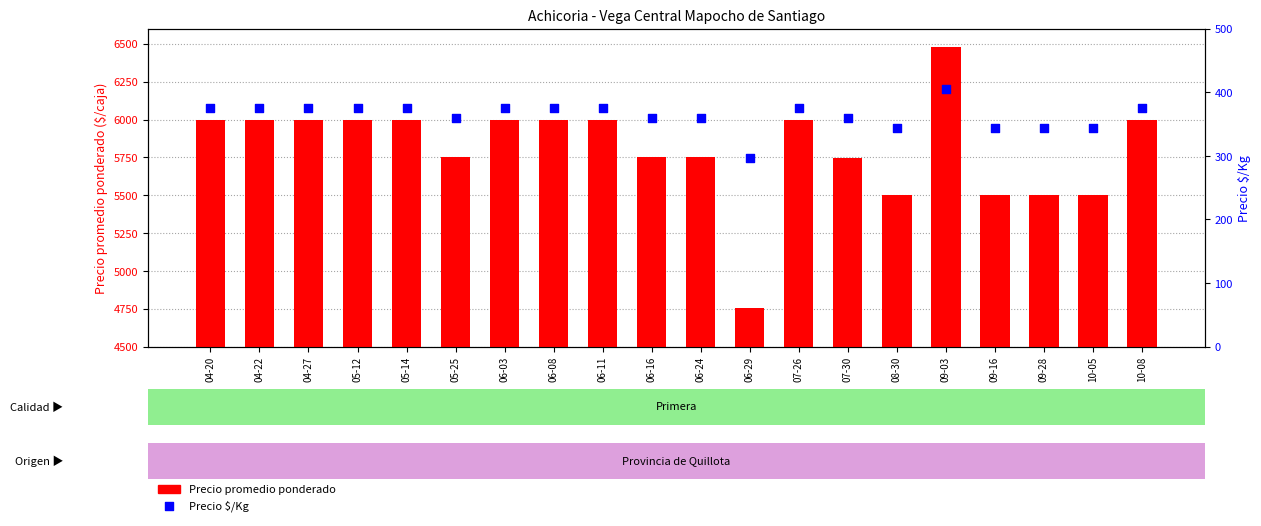

Which series has the largest total across all categories?

Precio promedio ponderado